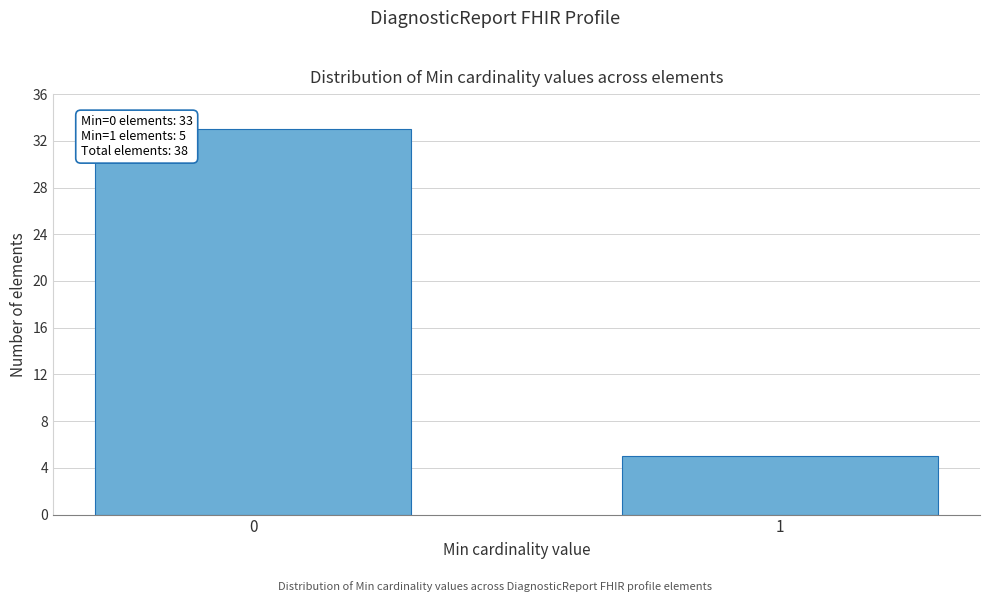

Reading left to right, extract all data points from this chart.

33	5